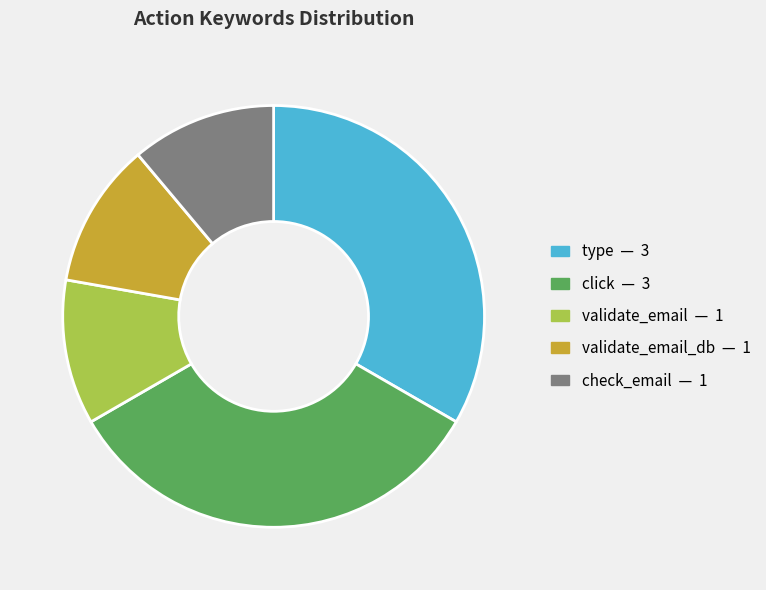

Is there any slice that represents more than half of the pie?

No